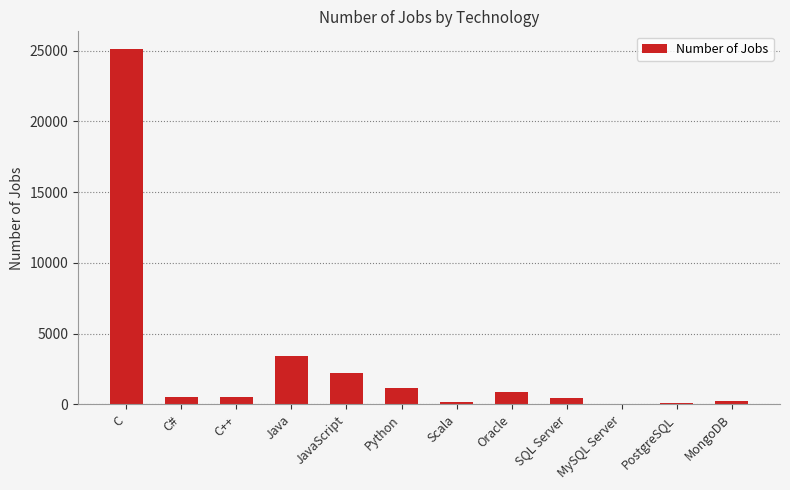

What is the sum of all values?

34749